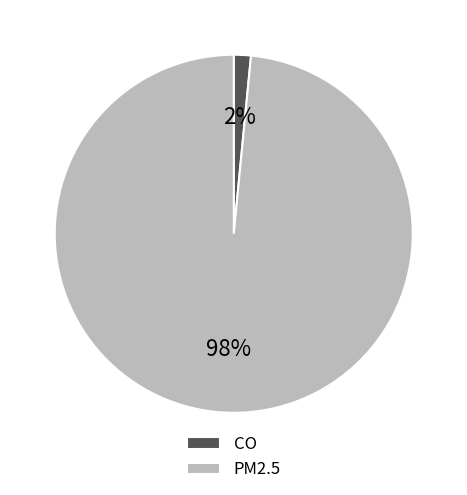

Is it true that CO is 2% of the pie?

True